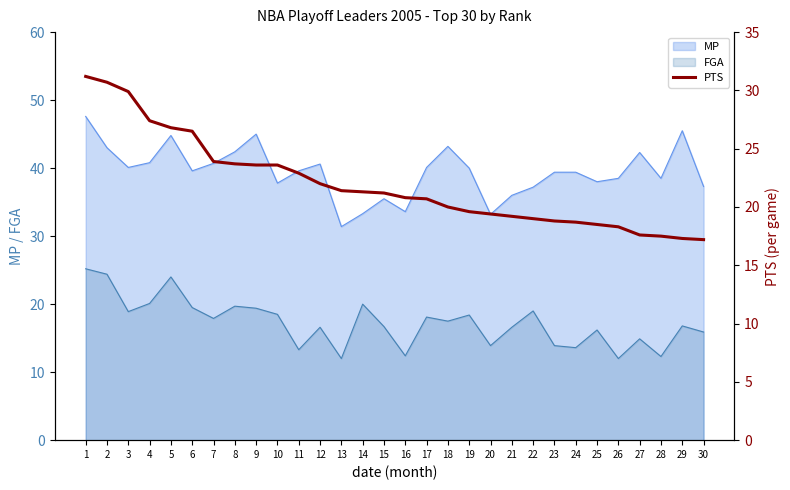

The FGA series shows 25.9 at 21. True or false?

False